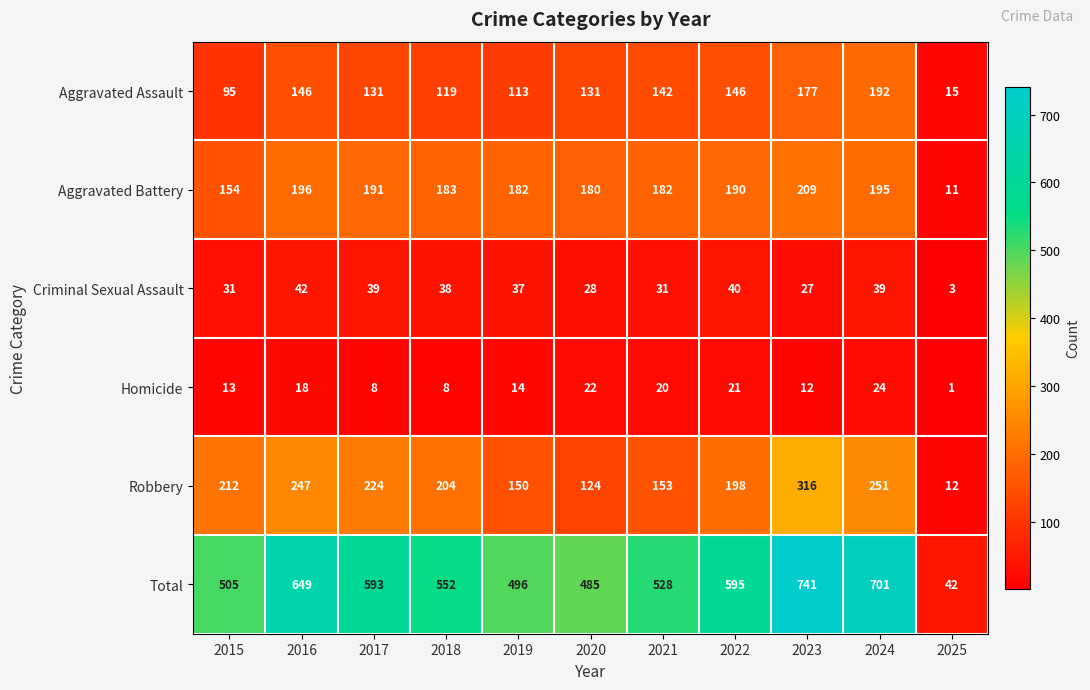

Rank the series at 2016 from lowest to highest value.

Homicide, Criminal Sexual Assault, Aggravated Assault, Aggravated Battery, Robbery, Total